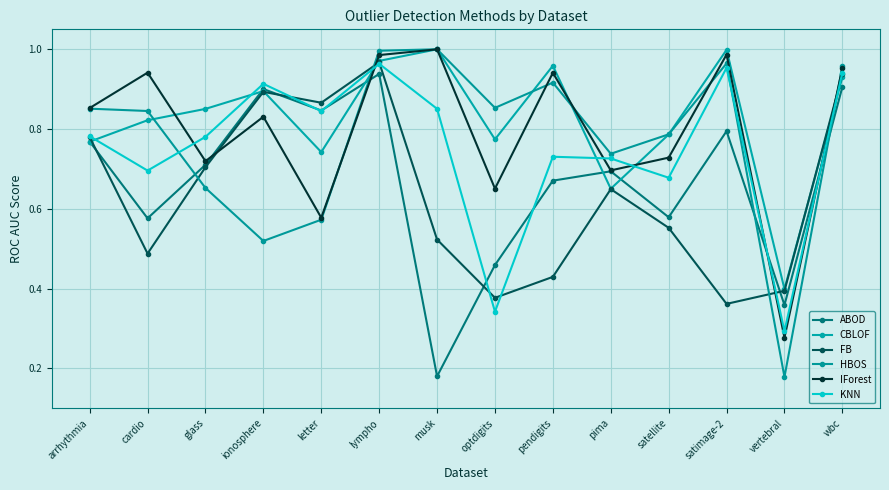

True or false: HBOS and CBLOF intersect in this chart.

True